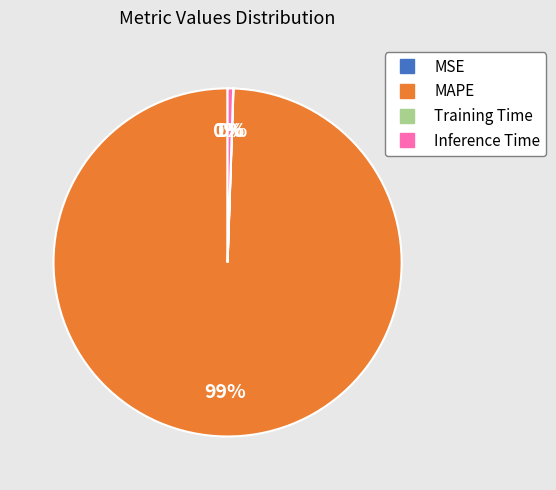

What percentage is the MAPE slice, to the nearest percent?

99%